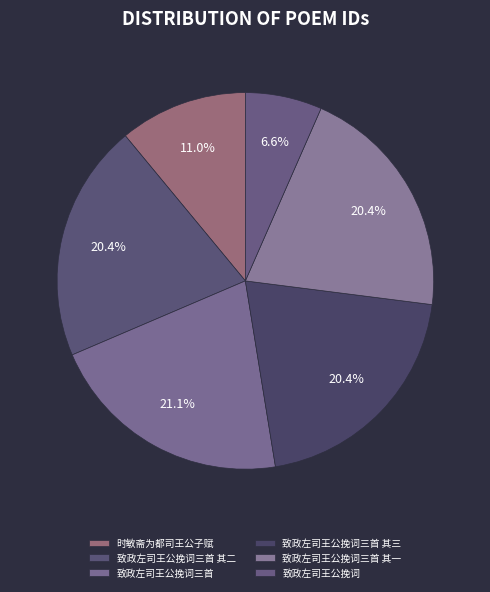

Between 致政左司王公挽词 and 致政左司王公挽词三首 其二, which is larger?

致政左司王公挽词三首 其二